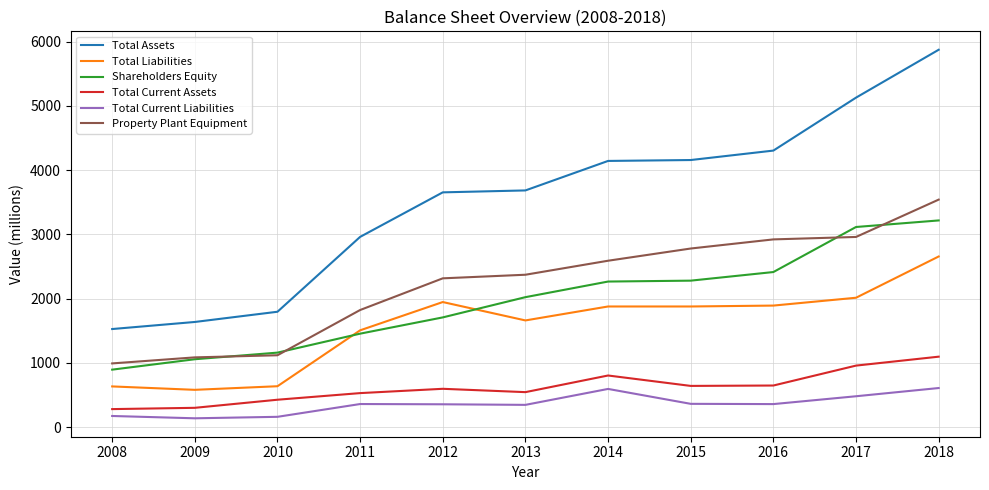

Is it true that Total Current Assets equals 1267 at 2017?

False